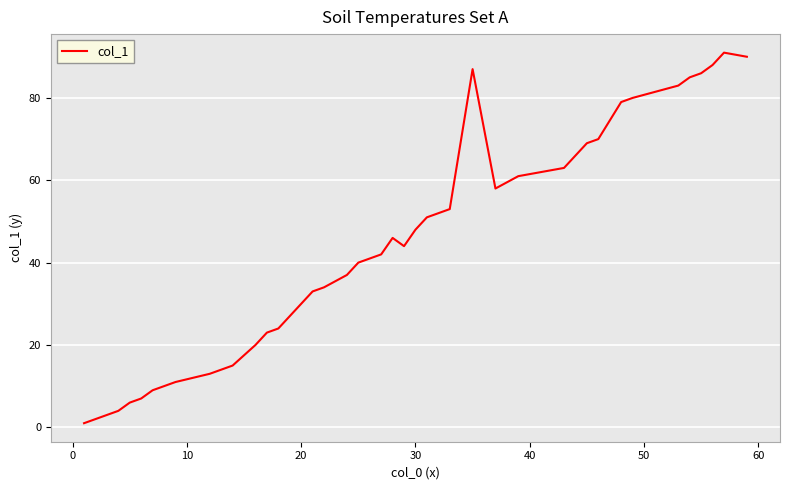

What is the minimum value shown in the chart?

1